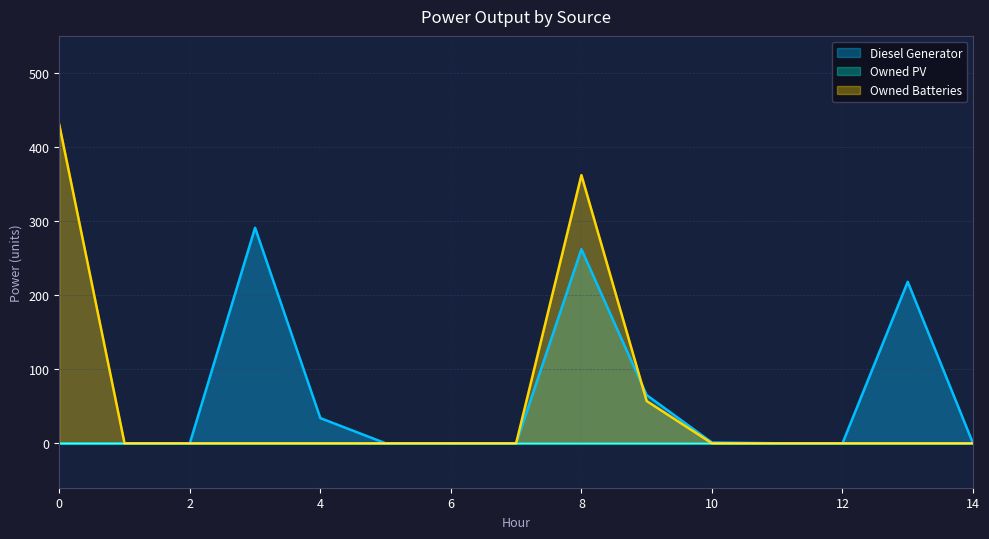

Is the value of Owned Batteries at 7 greater than the value of Diesel Generator at 9?

No